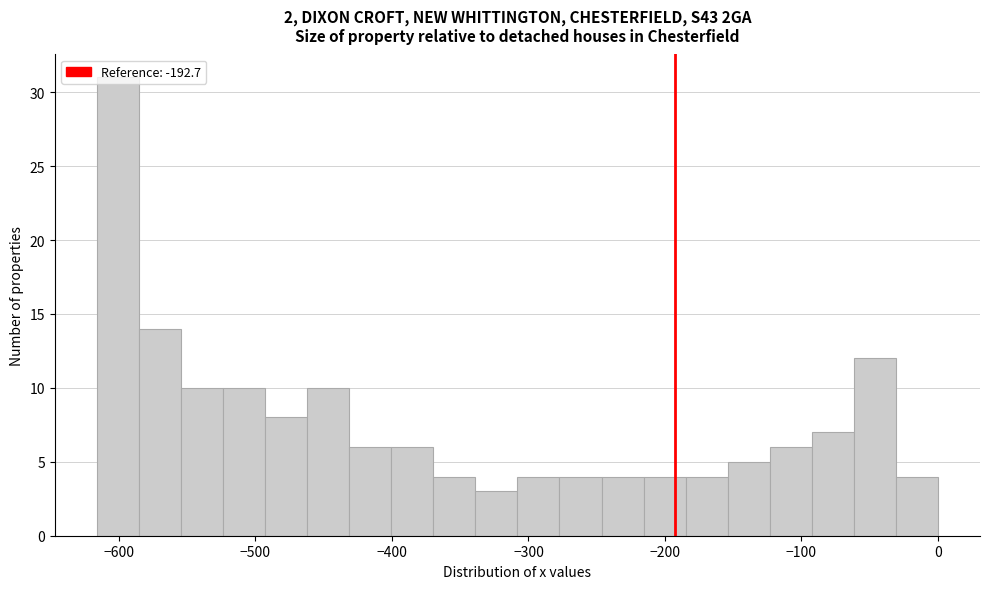

Around what value on the x-axis is the tallest bar? Give the approximate position of its centre, as read against the axis.

-600